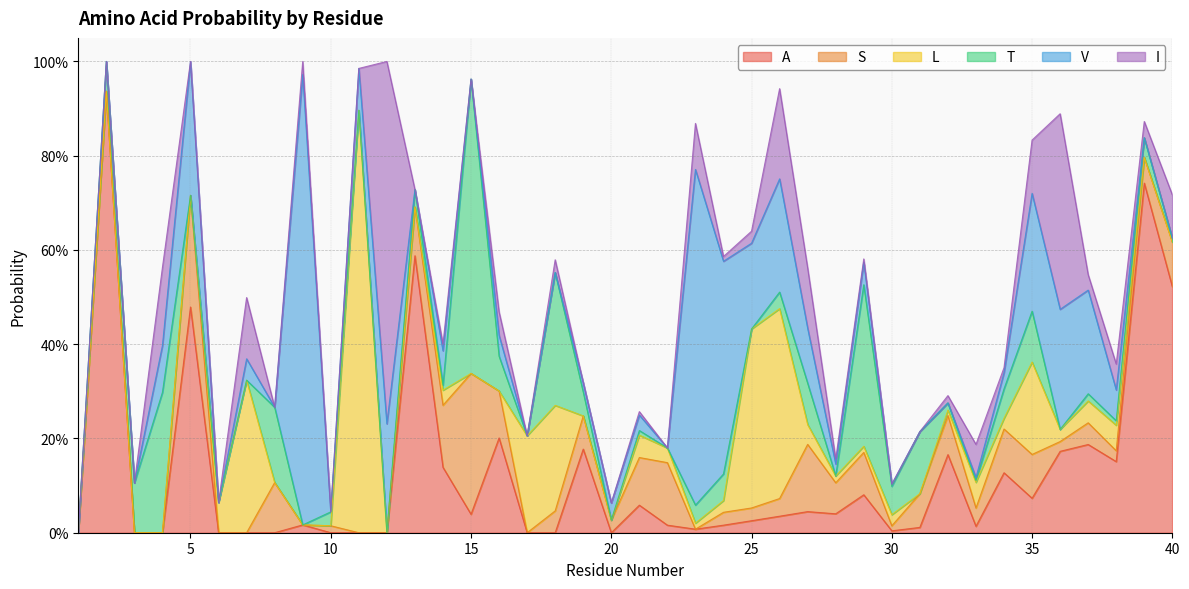

The value of I at 14 is 0.0. True or false?

True